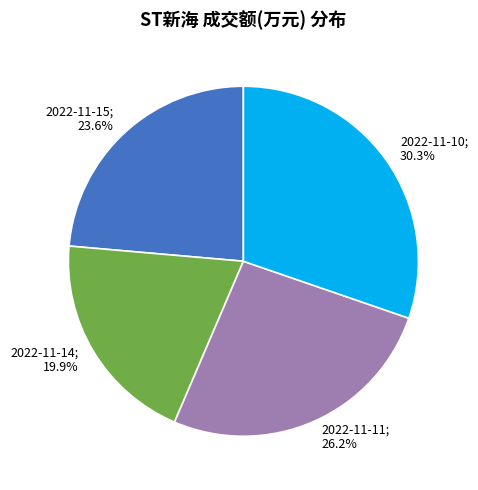

Is there a majority slice in this chart?

No